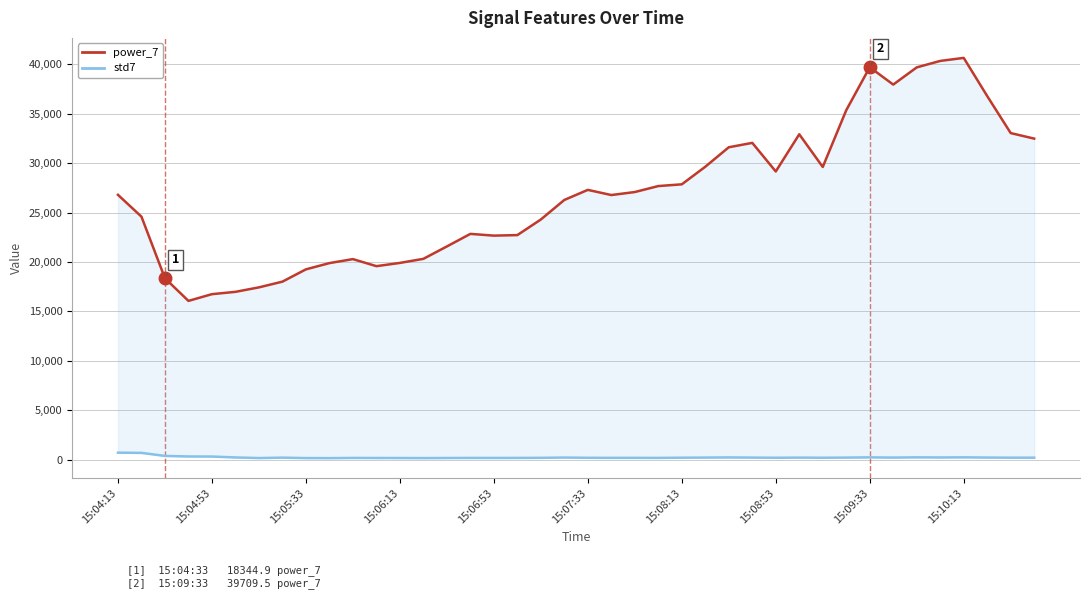

True or false: power_7 and std7 intersect in this chart.

False